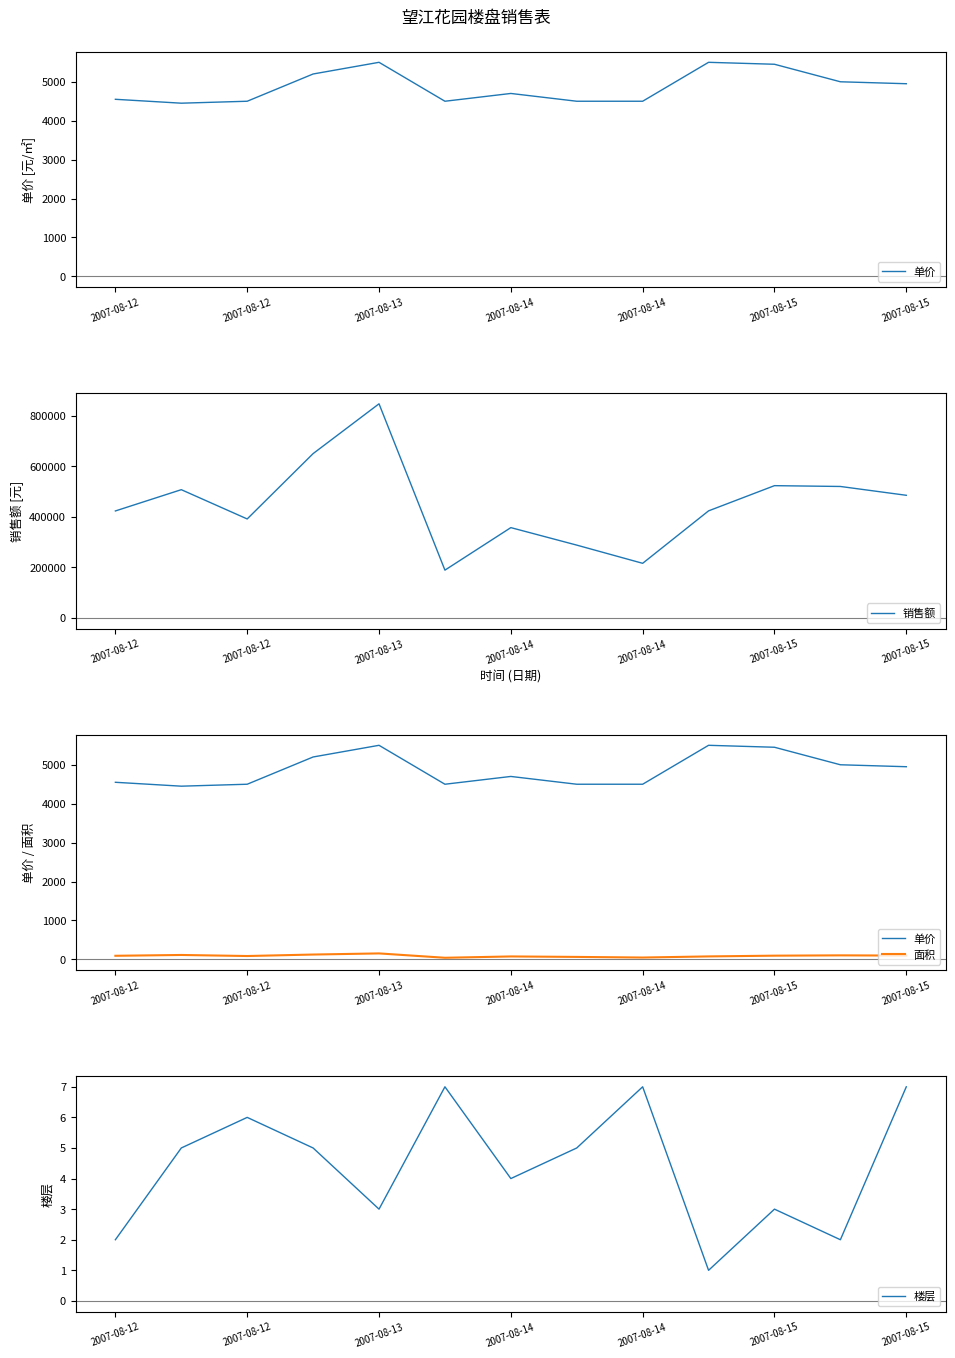

In 单价, how many points are lower than both neighbors (excluding endpoints)?

2